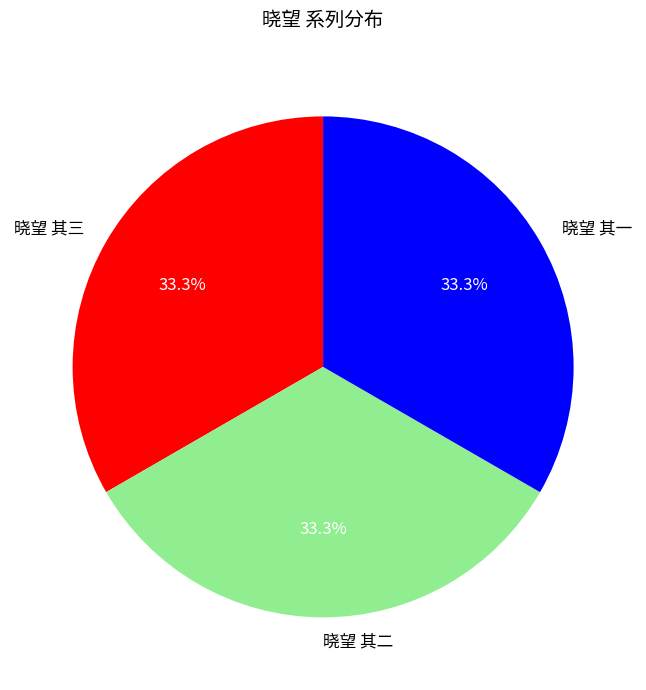

True or false: 晓望 其二 accounts for 45% of the total.

False